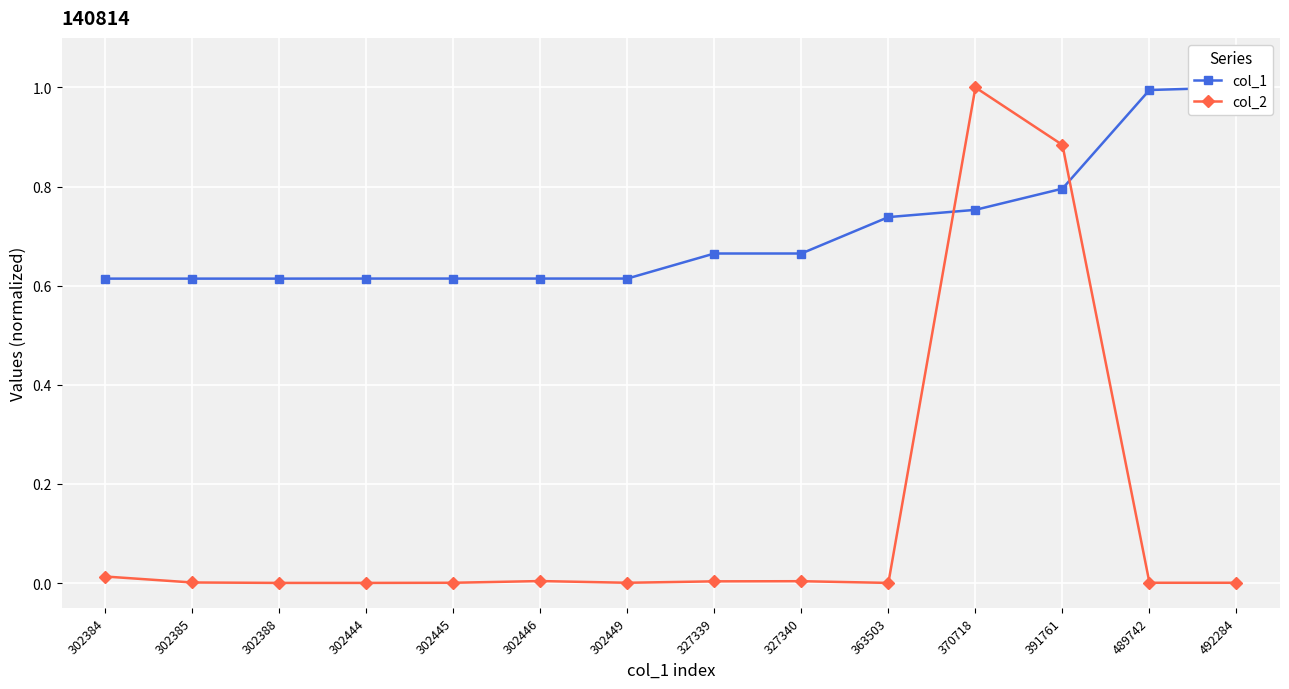

How many lines are shown in the chart?

2